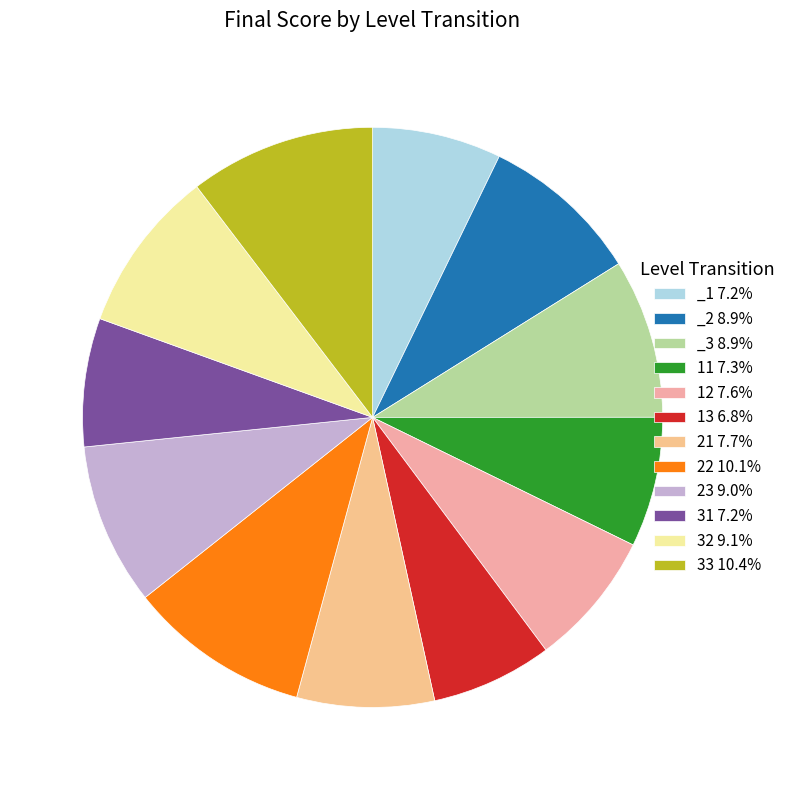

How many slices are in this pie chart?

12